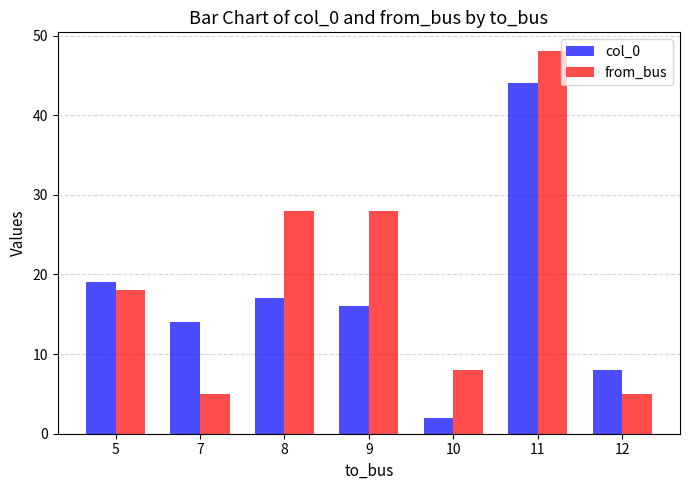

What is the average value of the from_bus series?

20